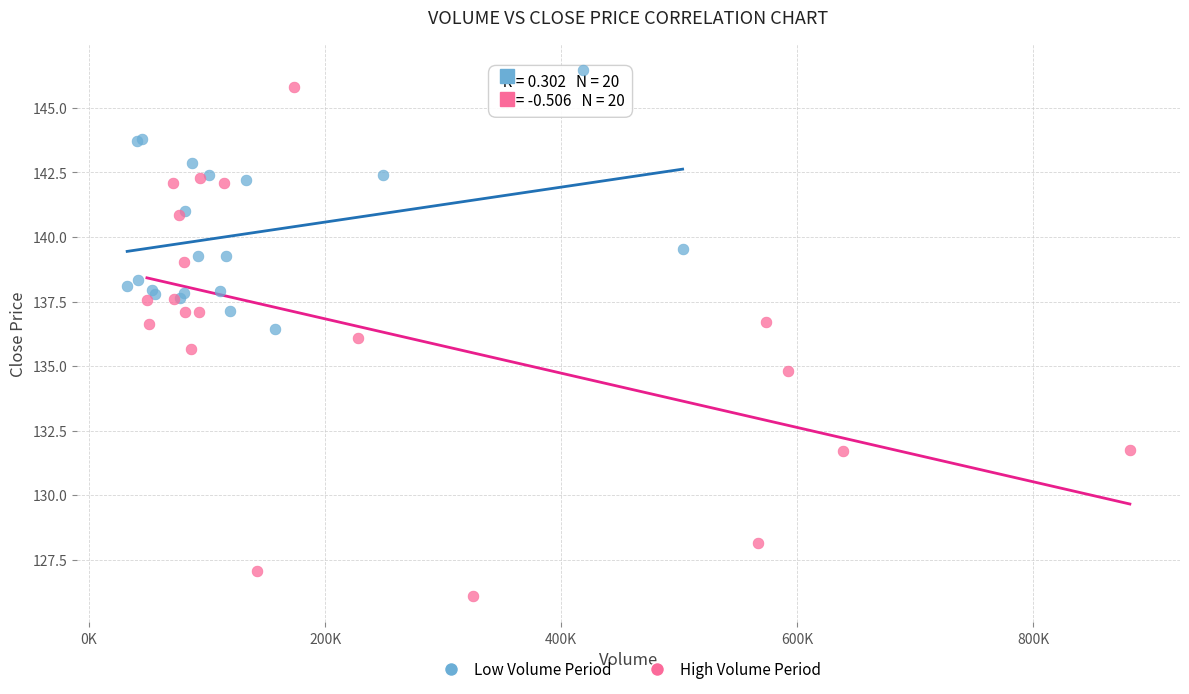

Which series reaches the minimum Y coordinate?

High Volume Period